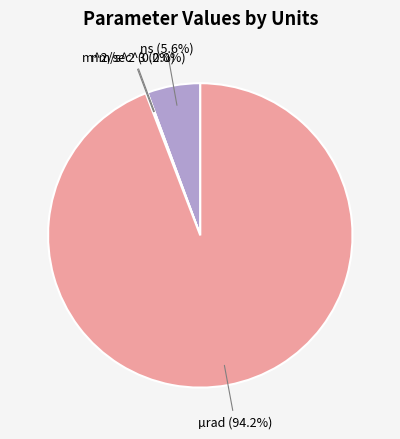

What is the total percentage of m^2/sec^3 and nm/s^2?

0.2%